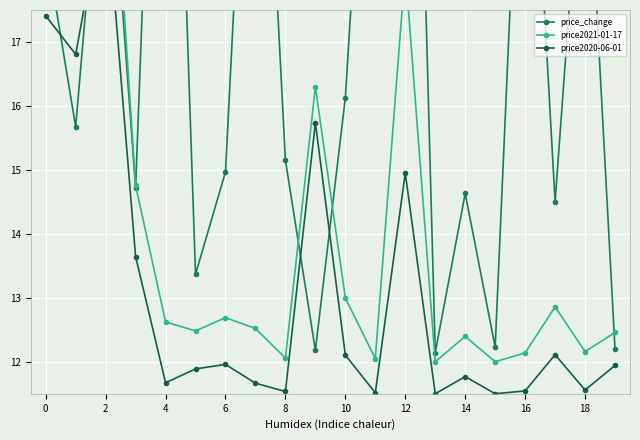

Rank the series by their maximum value, from highest to lowest.

price_change, price2021-01-17, price2020-06-01